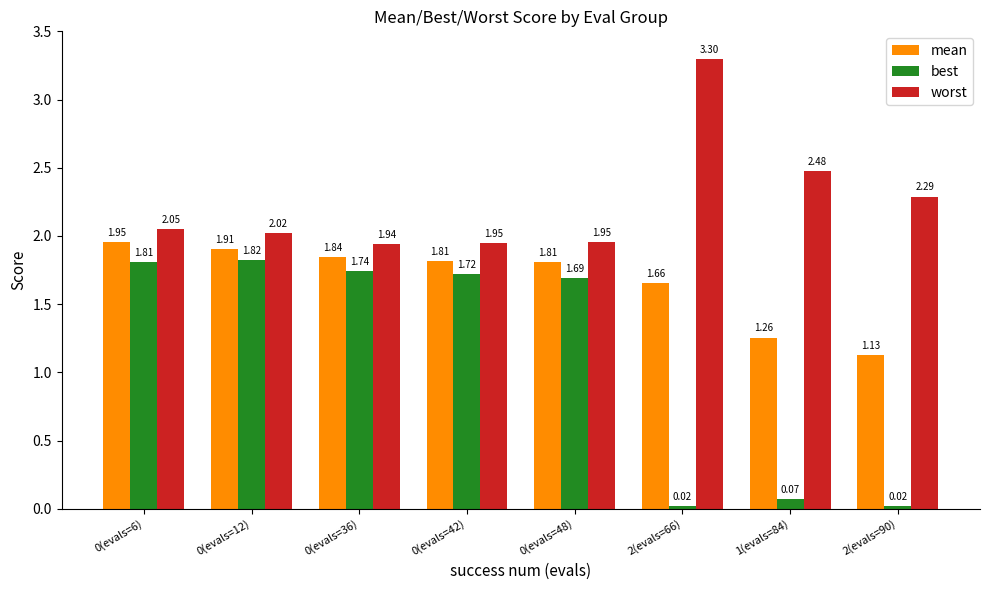

What is the average value of the worst series?

2.2